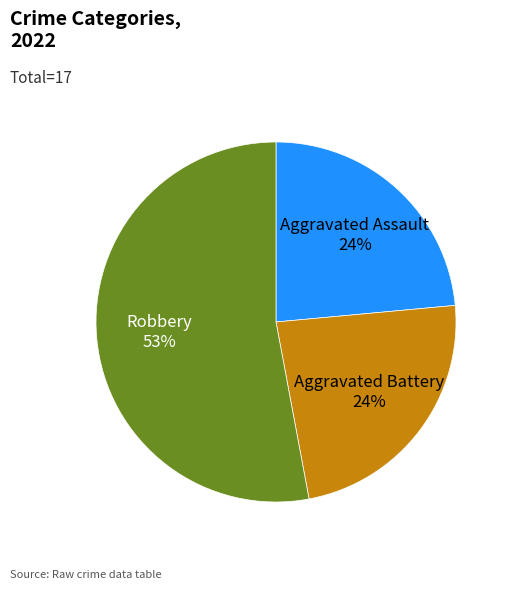

To the nearest percent, what is the difference between the largest and smallest slice percentages?

29%